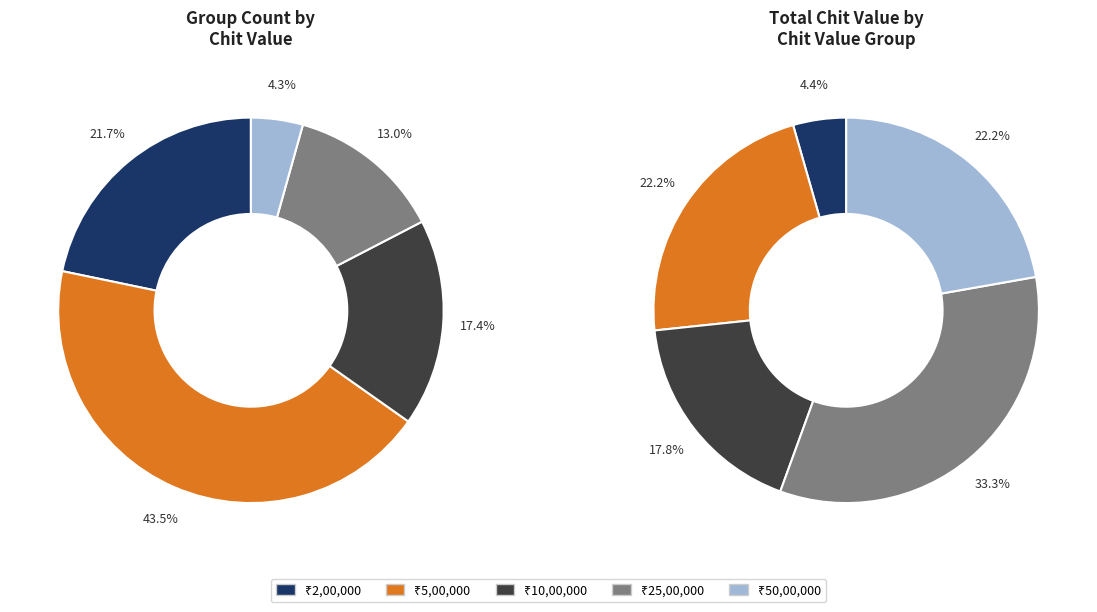

Rank the categories by value from lowest to highest.

5000000, 2500000, 1000000, 200000, 500000